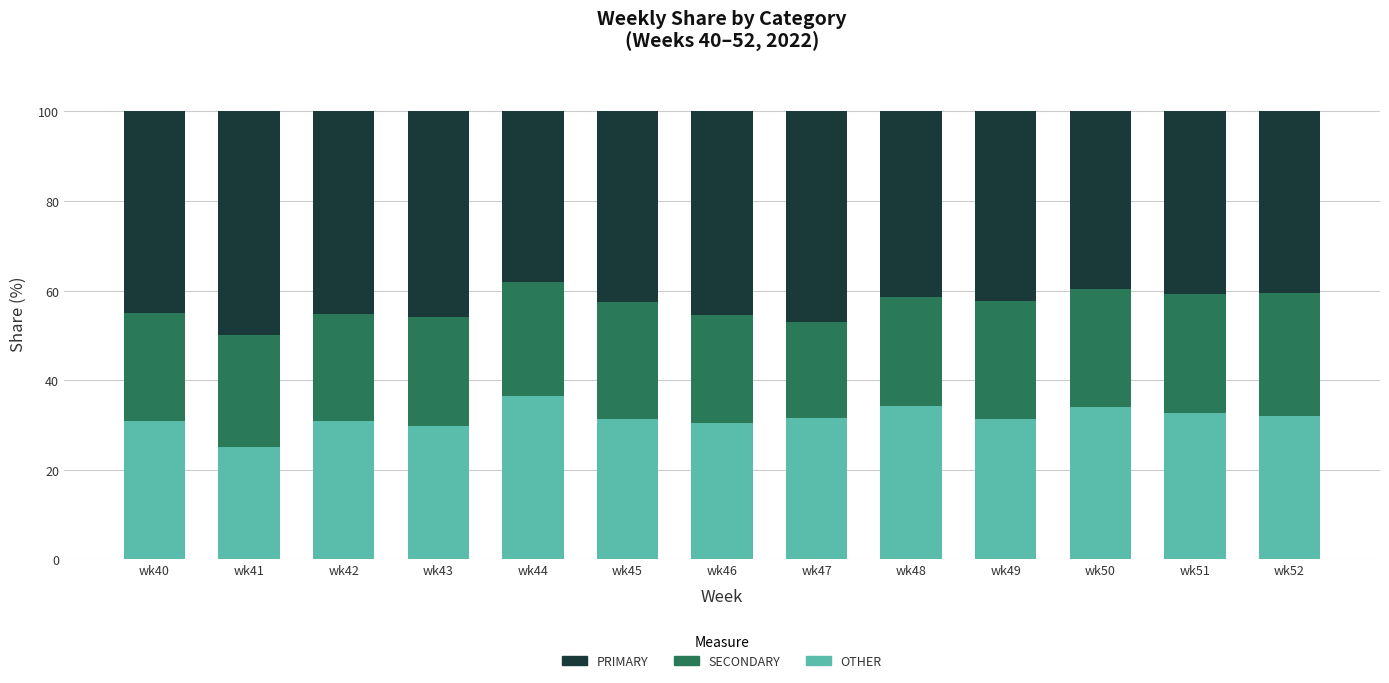

What is the maximum value for OTHER?

36.4